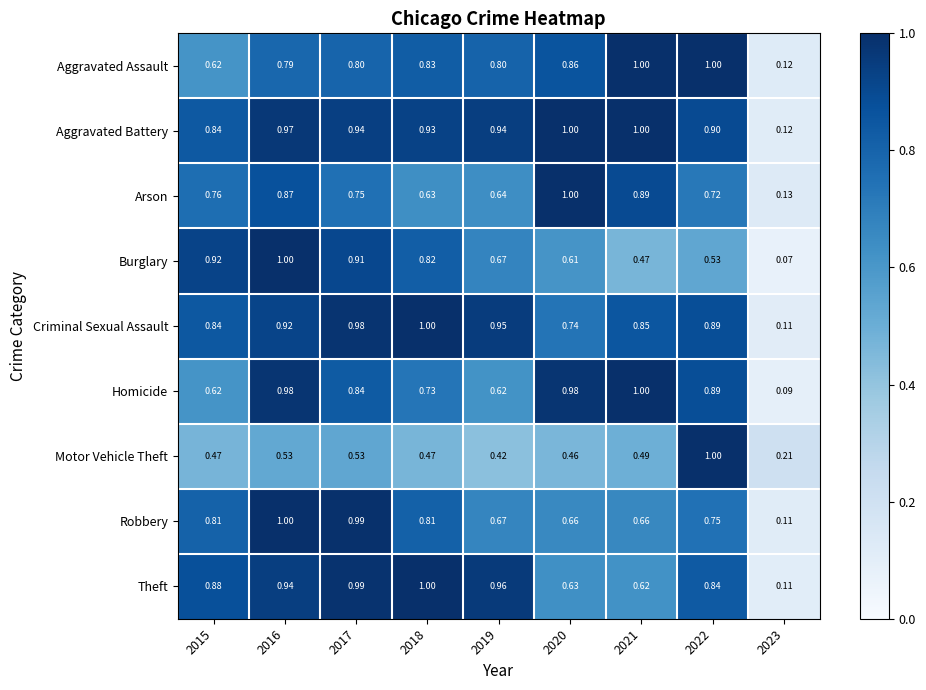

Which series has the widest spread of values?

Burglary